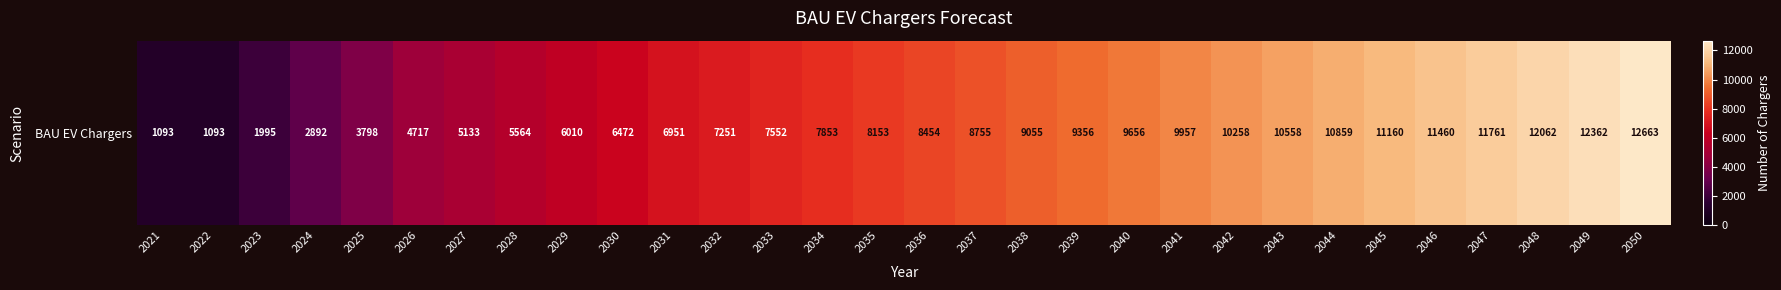

Approximately how many times larger is the value at 2025 compared to 2036?

0.4